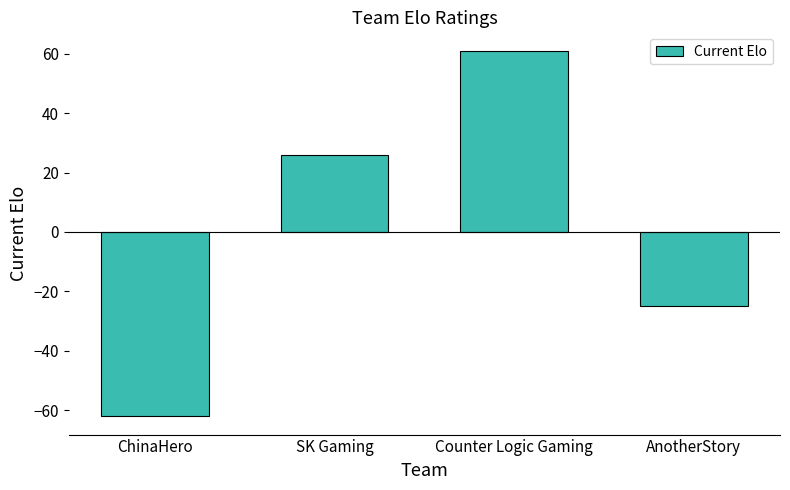

Reading left to right, list all the values displayed in this chart.

-62	26	61	-25